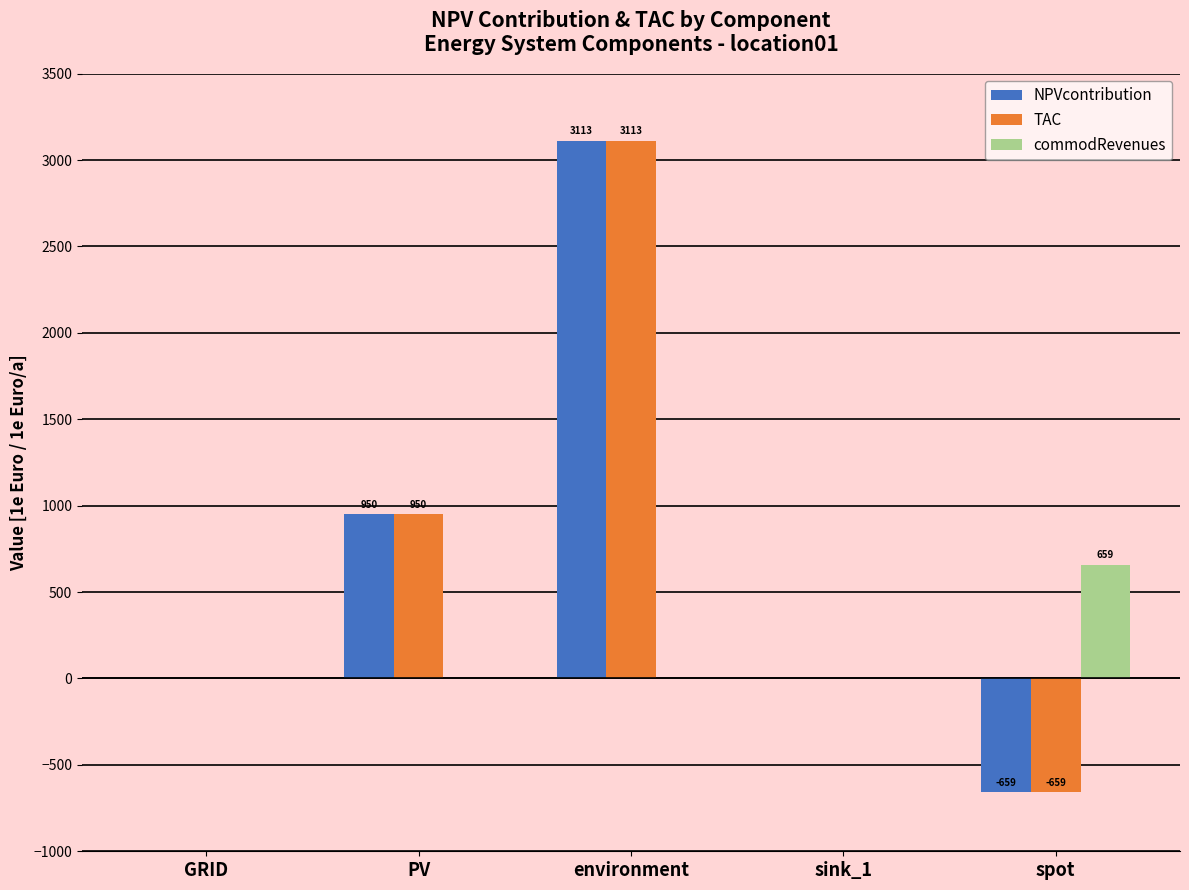

Which category has the highest value in the NPVcontribution series?

environment